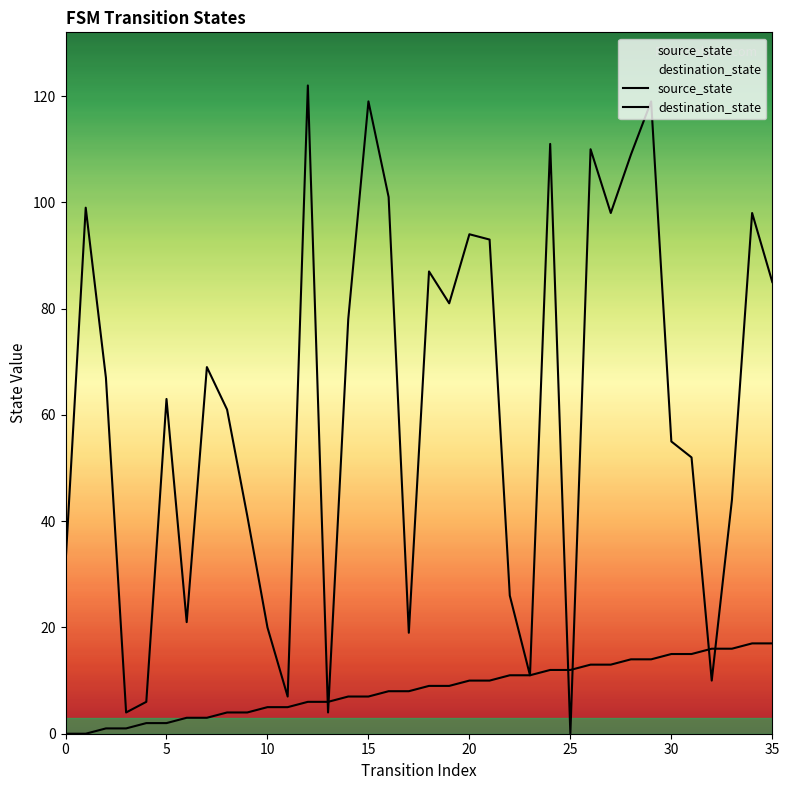

How many lines are shown in the chart?

2